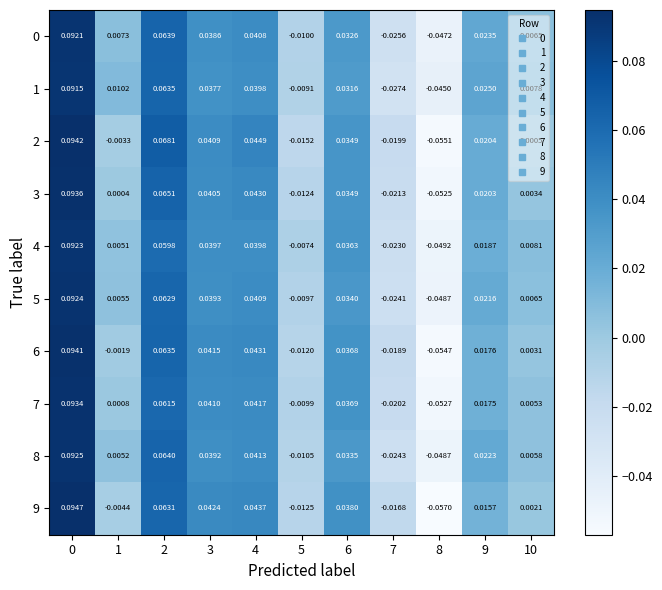

Is the value of 1 at 10 greater than the value of 6 at 3?

No